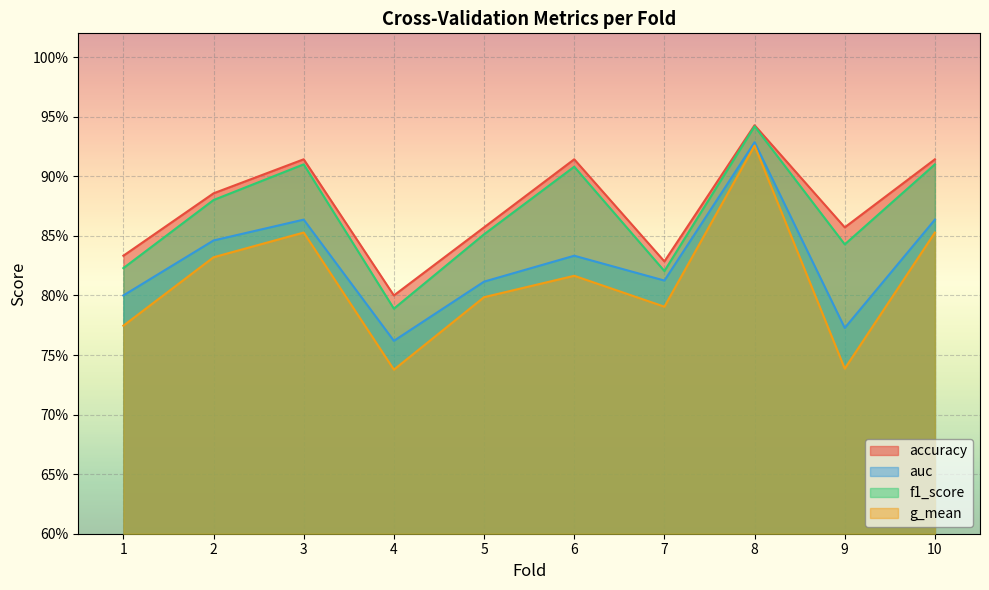

Count the number of data series in this chart.

4